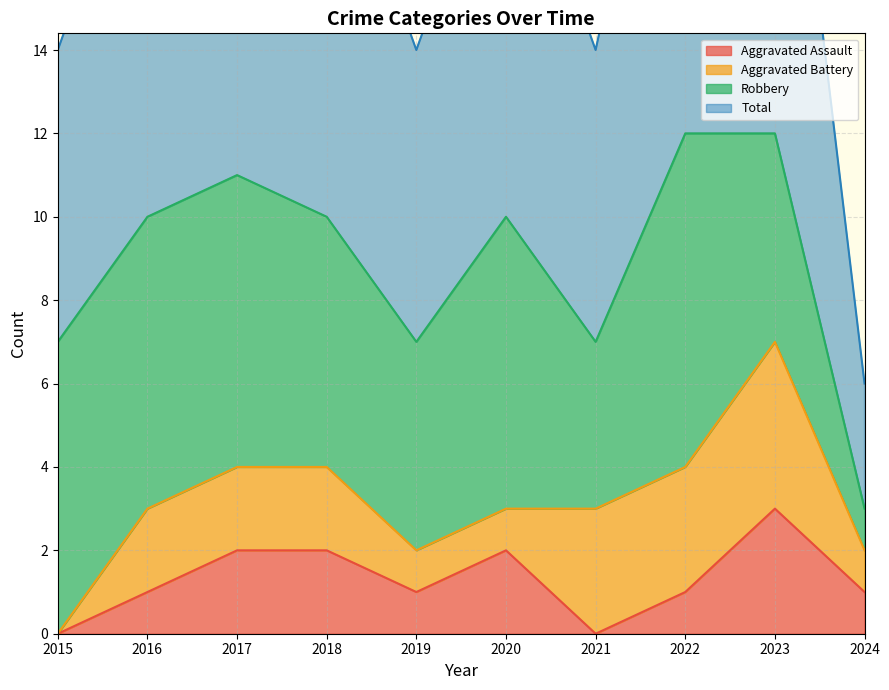

Count the Total values in the range 7 to 11.

7